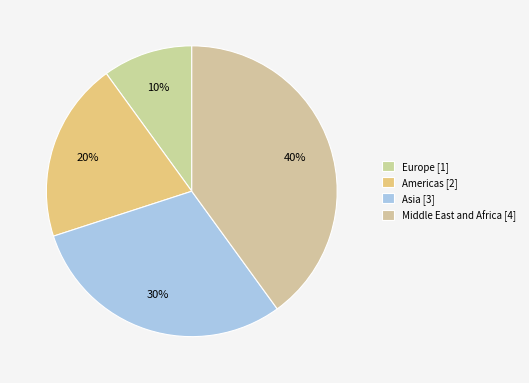

Is the sum of Europe and Americas greater than half?

No